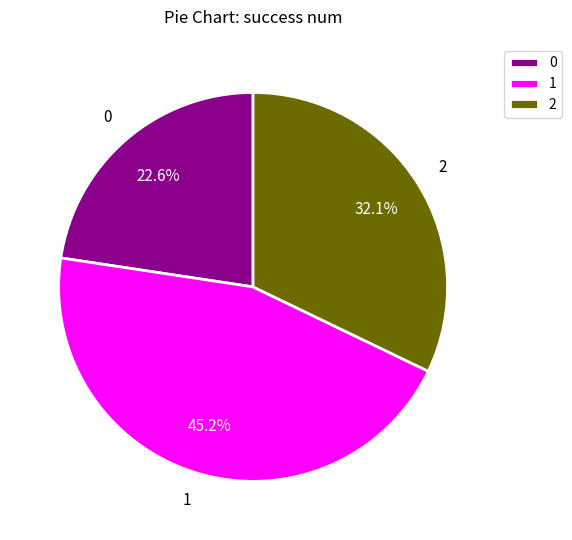

How many slices are in this pie chart?

3